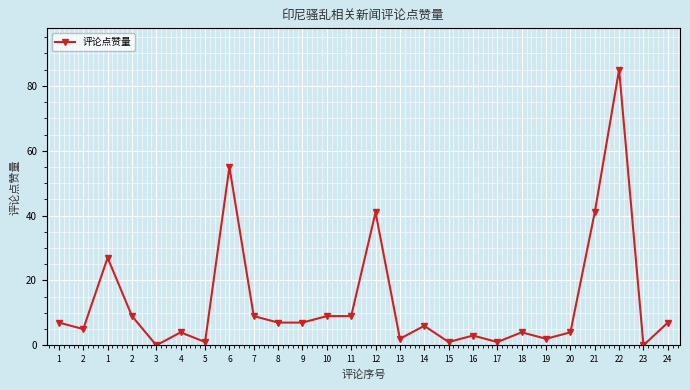

How many lines are shown in the chart?

1